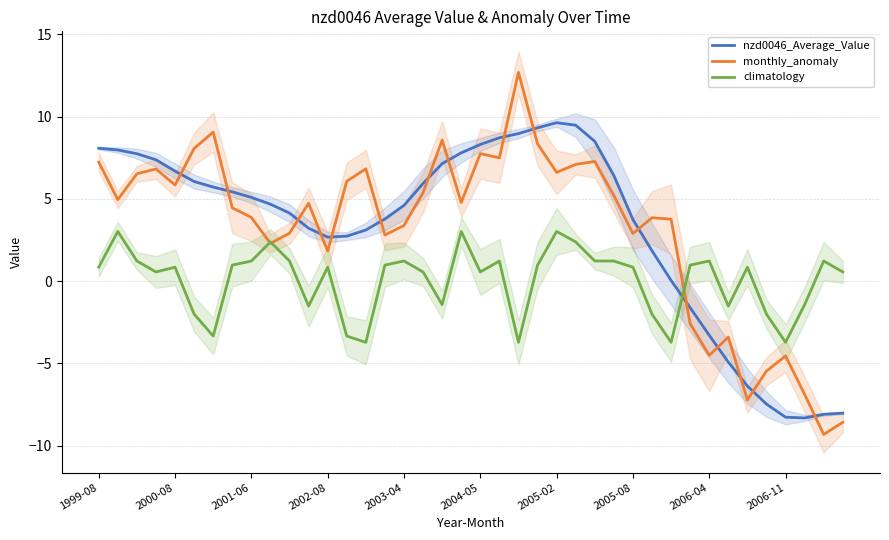

Reading right to left, what are all the values shown in this chart?

nzd0046_Average_Value: -8.0	-8.1	-8.3	-8.3	-7.5	-6.4	-4.9	-3.3	-1.6	0.0	1.8	3.7	6.4	8.5	9.5	9.6	9.3	9.0	8.7	8.3	7.8	7.1	5.9	4.6	3.8	3.1	2.7	2.7	3.2	4.1	4.7	5.1	5.4	5.7	6.1	6.7	7.4	7.7	8.0	8.1
monthly_anomaly: -8.6	-9.3	-6.9	-4.6	-5.5	-7.2	-3.4	-4.5	-2.6	3.8	3.9	2.9	5.2	7.3	7.1	6.6	8.3	12.7	7.5	7.7	4.8	8.6	5.4	3.4	2.8	6.8	6.1	1.8	4.7	2.9	2.3	3.9	4.5	9.1	8.1	5.8	6.8	6.5	5.0	7.2
climatology: 0.6	1.2	-1.4	-3.7	-2.0	0.8	-1.5	1.2	1.0	-3.7	-2.0	0.8	1.2	1.2	2.4	3.0	1.0	-3.7	1.2	0.6	3.0	-1.4	0.6	1.2	1.0	-3.7	-3.3	0.8	-1.5	1.2	2.4	1.2	1.0	-3.3	-2.0	0.8	0.6	1.2	3.0	0.8